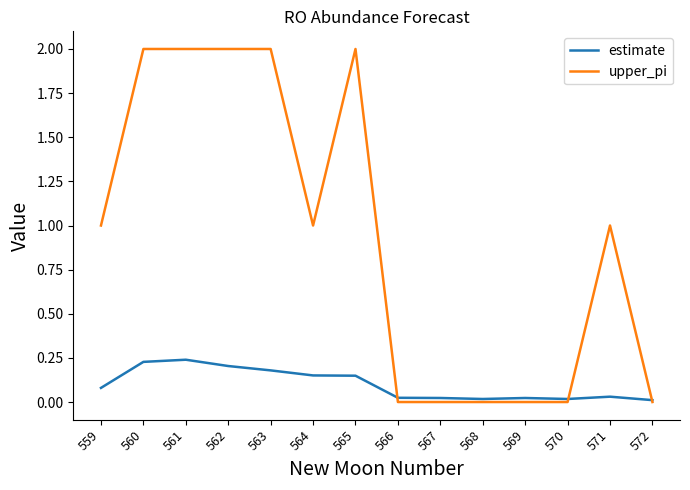

Is the value of estimate at 563 greater than the value of upper_pi at 563?

No